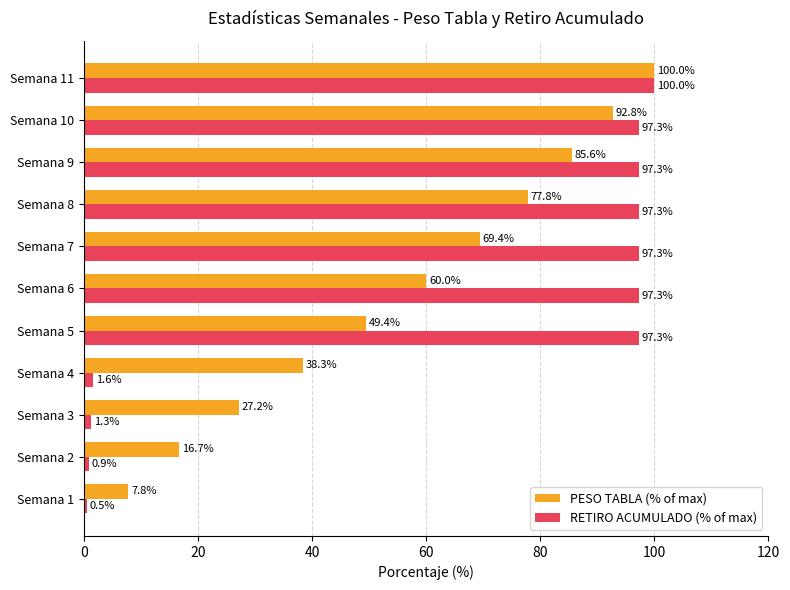

The RETIRO ACUMULADO (% of max) series shows 97.3 at Semana 5. True or false?

True